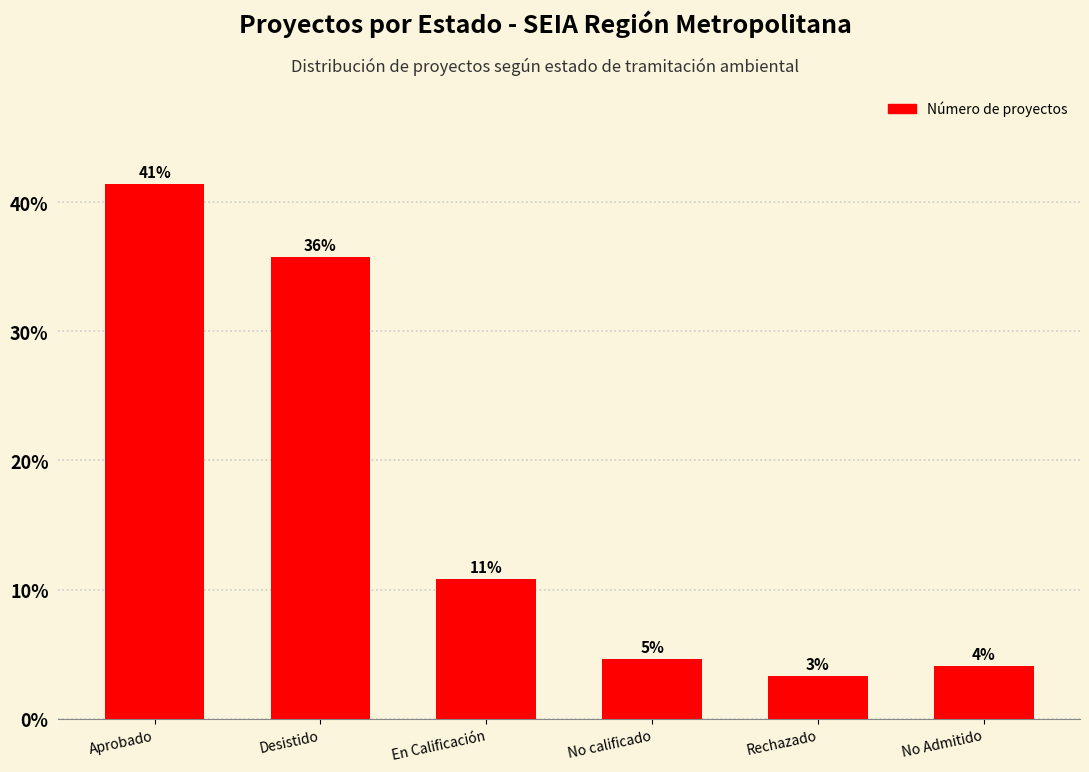

Where is the data nearest to the value 22?

En Calificación